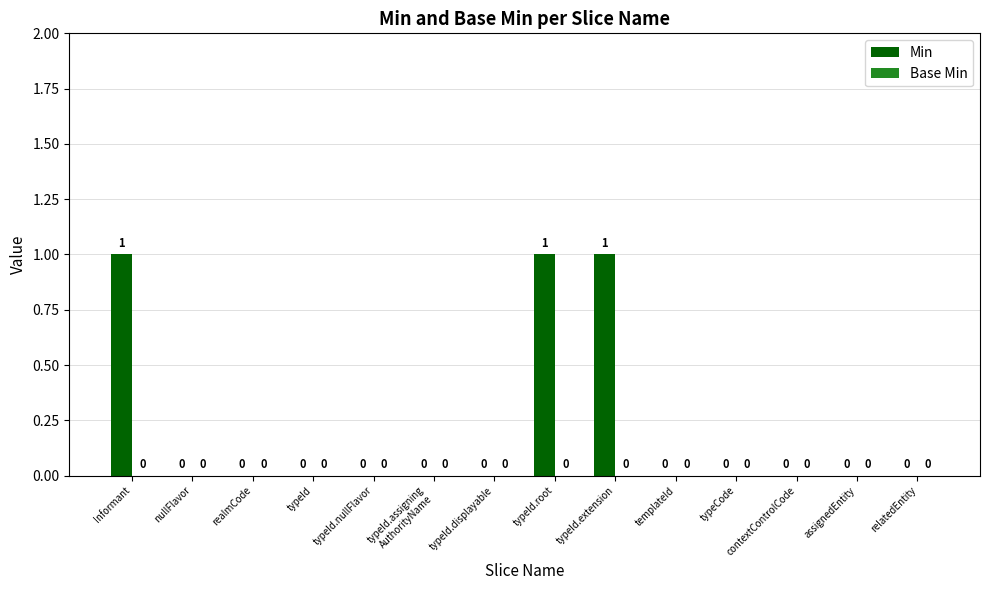

Is it true that the value at nullFlavor is 1?

False